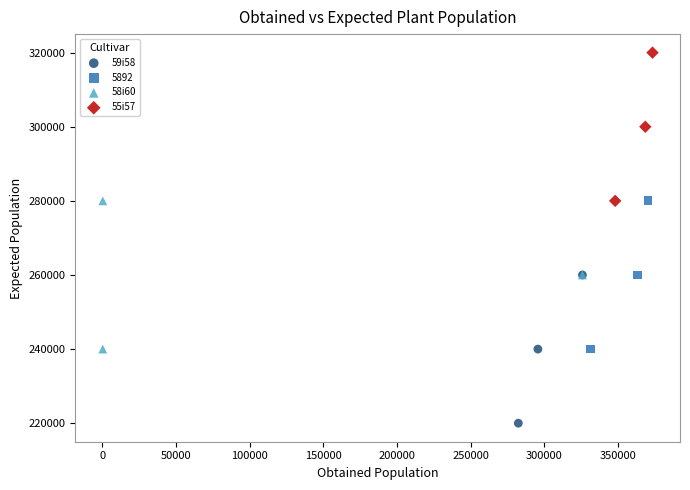

Which series reaches the minimum Y coordinate?

59i58